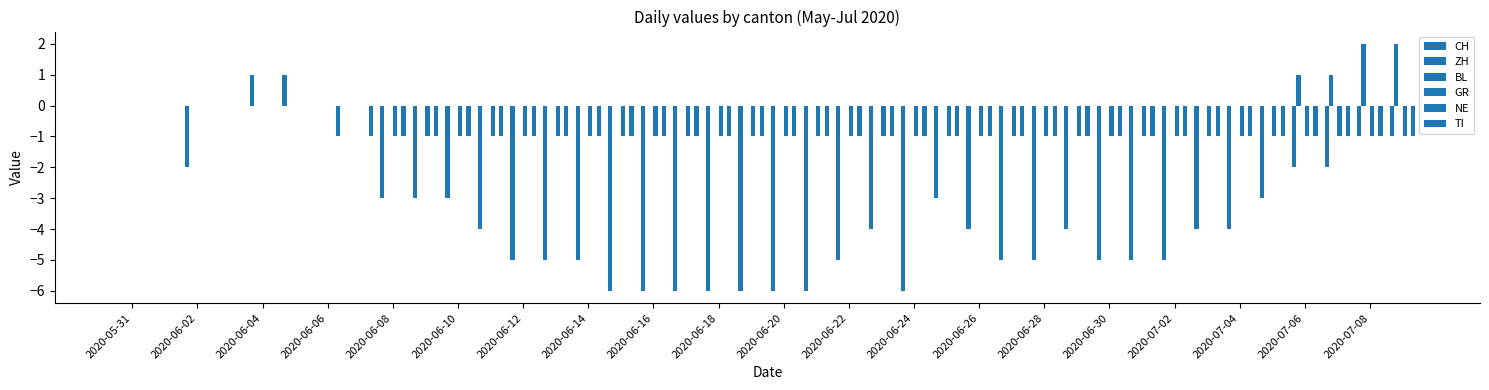

What is the difference between the maximum and minimum values in the CH series?

7